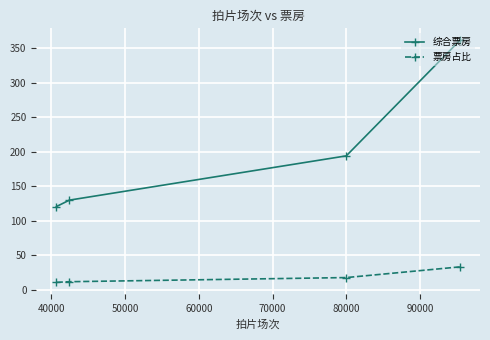

Which series has the widest spread of values?

综合票房